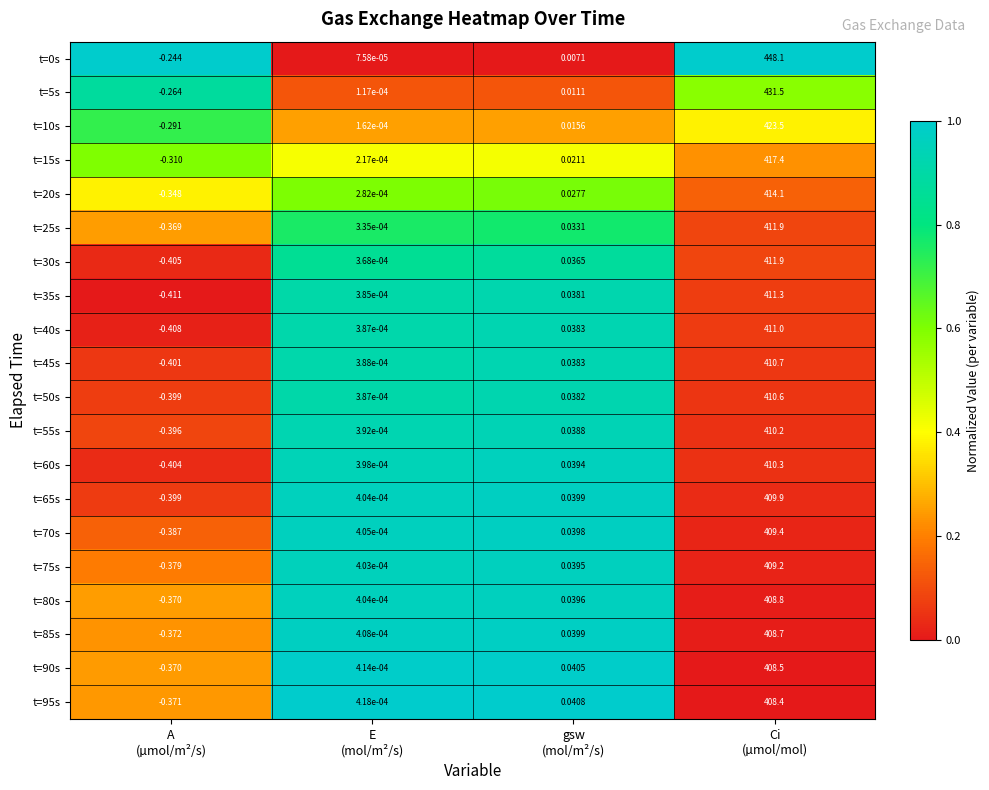

How many data points in t=35s are above 0?

3